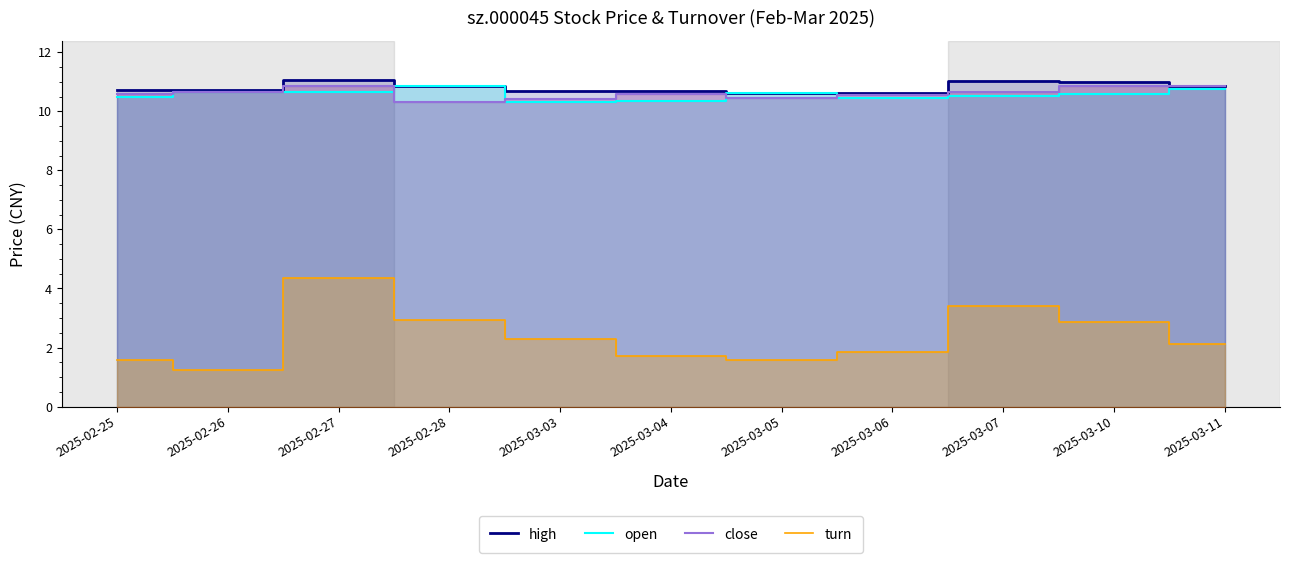

How many distinct data groups are displayed?

4